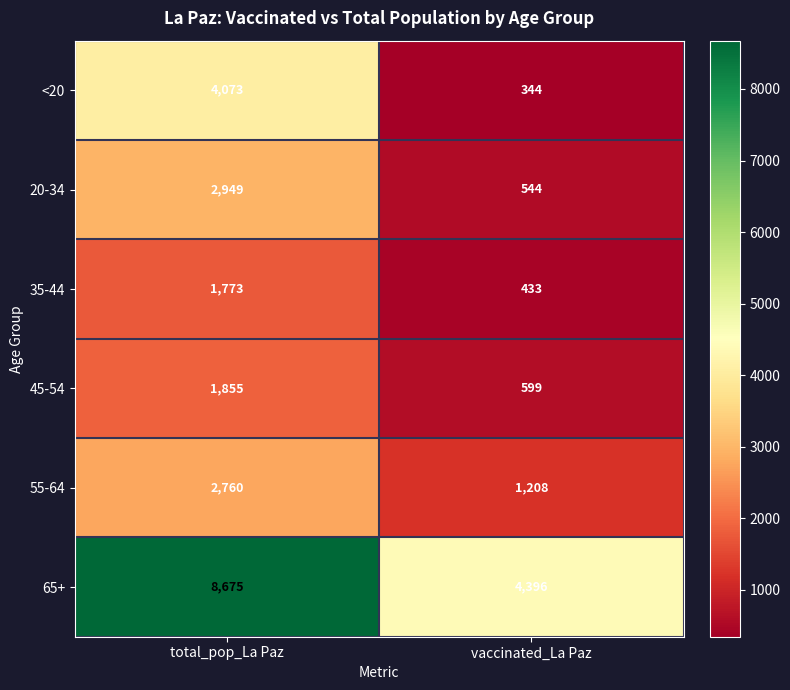

Which series changed the most between total_pop_La Paz and vaccinated_La Paz?

65+